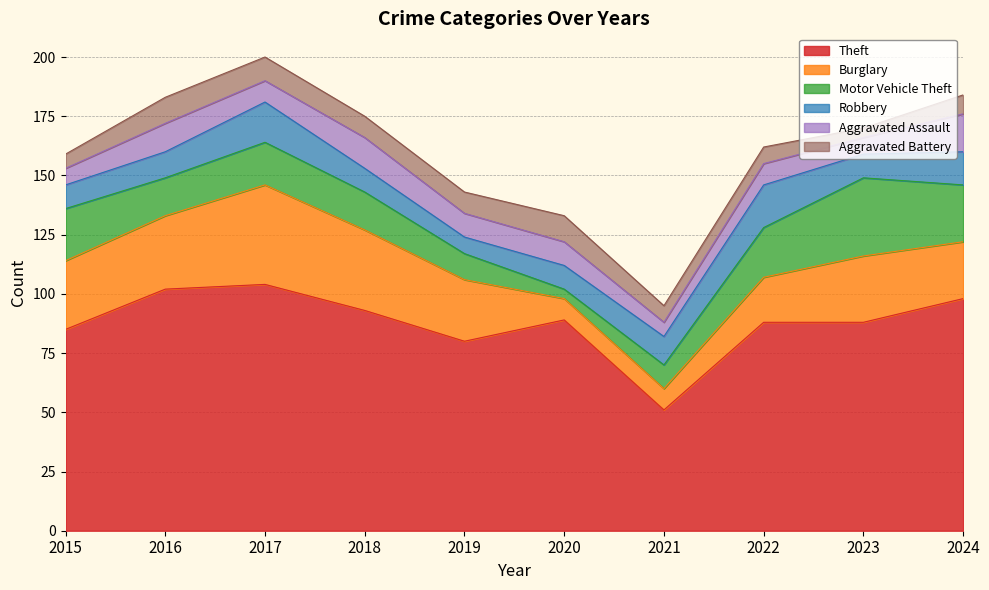

Which series has the largest total across all categories?

Theft